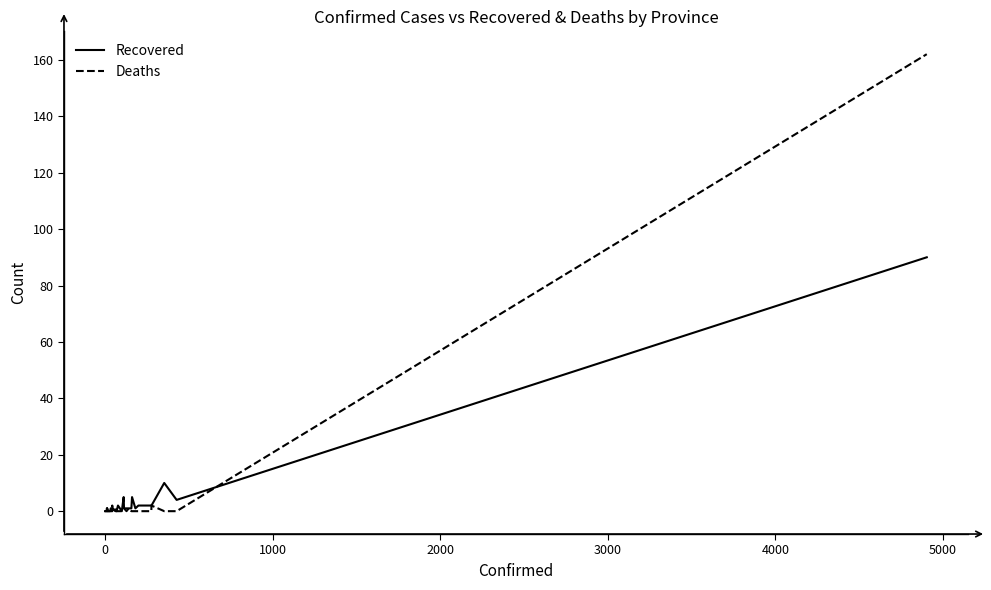

List the series in order of their peak value, lowest first.

Recovered, Deaths